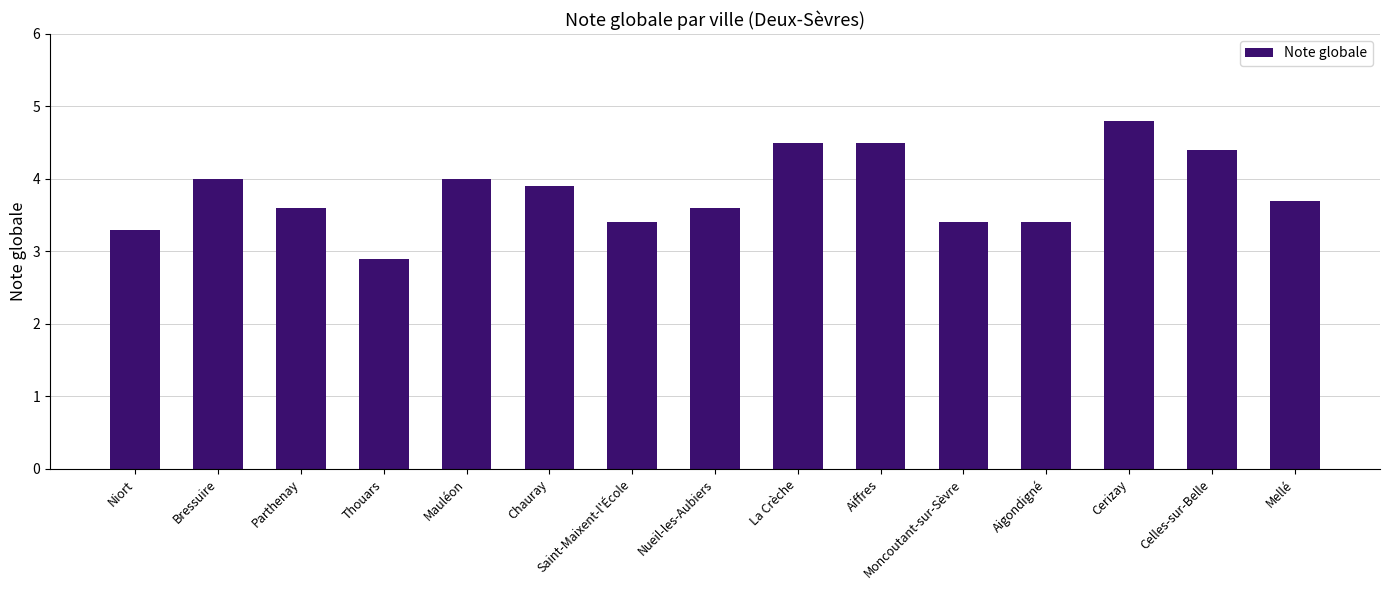

What is the change in value from Bressuire to Chauray?

-0.1